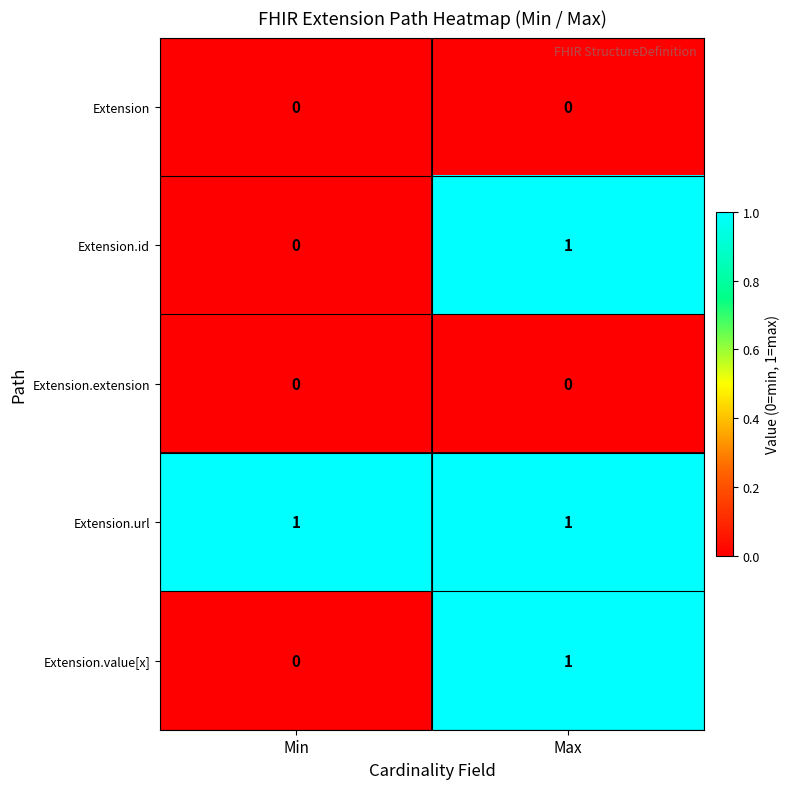

At how many categories does at least one series exceed 0?

2